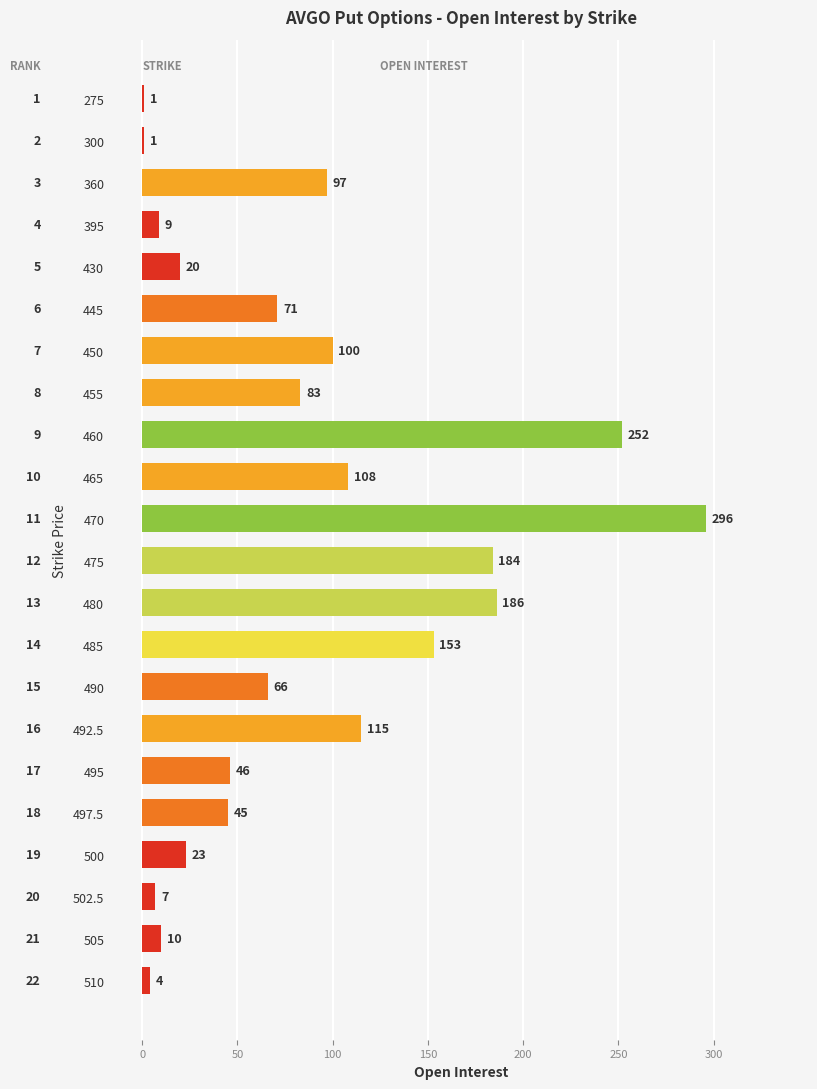

The chart shows a value of 252 at 460. True or false?

True